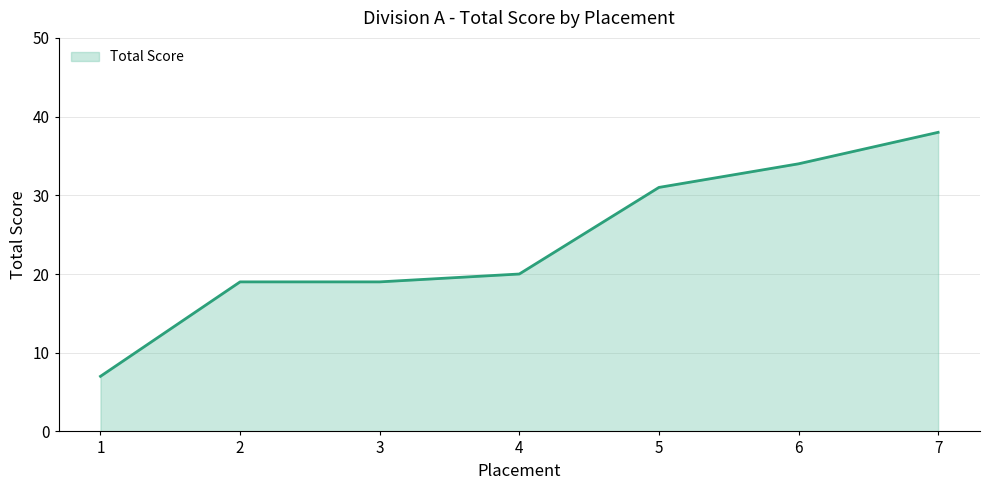

Approximately how many times larger is the value at 3 compared to 5?

0.6